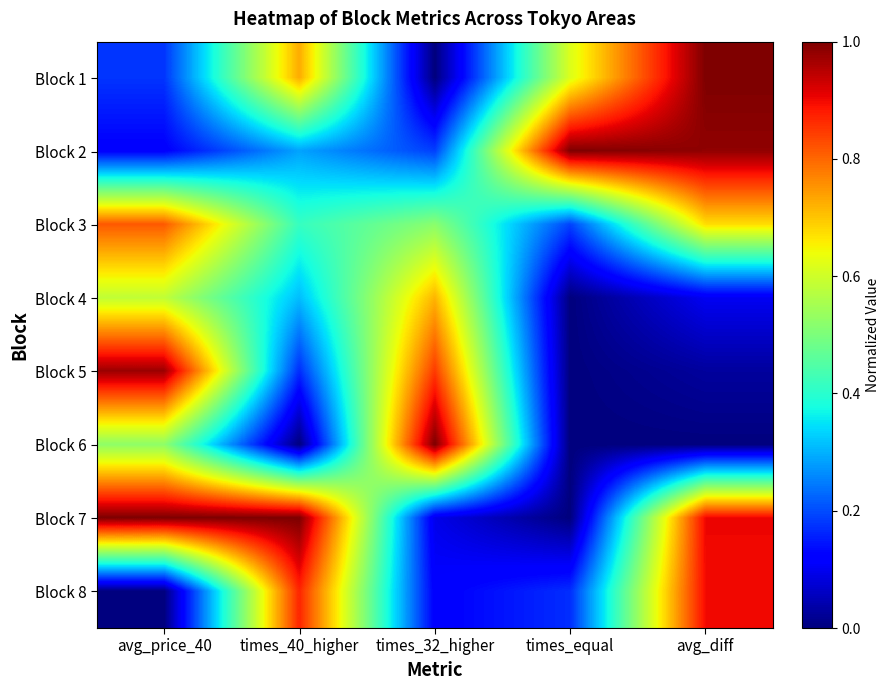

Which category has the highest value across all series?

avg_diff